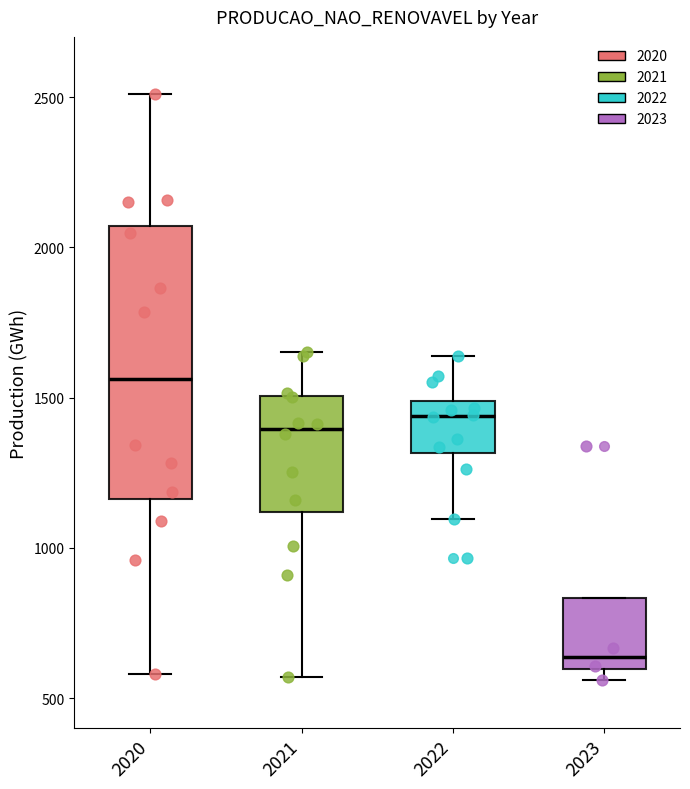

Which box is the tallest, from its lower edge to its upper edge?

2020